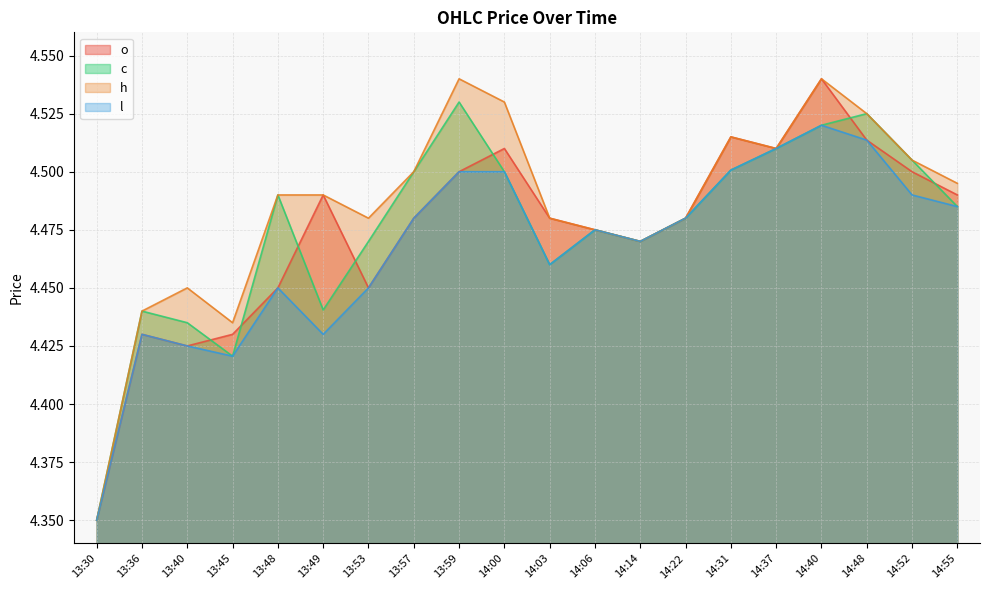

Reading right to left, what are all the values shown in this chart?

o: 14:55=4.5	14:52=4.5	14:48=4.5	14:40=4.5	14:37=4.5	14:31=4.5	14:22=4.5	14:14=4.5	14:06=4.5	14:03=4.5	14:00=4.5	13:59=4.5	13:57=4.5	13:53=4.5	13:49=4.5	13:48=4.5	13:45=4.4	13:40=4.4	13:36=4.4	13:30=4.3
c: 14:55=4.5	14:52=4.5	14:48=4.5	14:40=4.5	14:37=4.5	14:31=4.5	14:22=4.5	14:14=4.5	14:06=4.5	14:03=4.5	14:00=4.5	13:59=4.5	13:57=4.5	13:53=4.5	13:49=4.4	13:48=4.5	13:45=4.4	13:40=4.4	13:36=4.4	13:30=4.3
h: 14:55=4.5	14:52=4.5	14:48=4.5	14:40=4.5	14:37=4.5	14:31=4.5	14:22=4.5	14:14=4.5	14:06=4.5	14:03=4.5	14:00=4.5	13:59=4.5	13:57=4.5	13:53=4.5	13:49=4.5	13:48=4.5	13:45=4.4	13:40=4.5	13:36=4.4	13:30=4.3
l: 14:55=4.5	14:52=4.5	14:48=4.5	14:40=4.5	14:37=4.5	14:31=4.5	14:22=4.5	14:14=4.5	14:06=4.5	14:03=4.5	14:00=4.5	13:59=4.5	13:57=4.5	13:53=4.5	13:49=4.4	13:48=4.5	13:45=4.4	13:40=4.4	13:36=4.4	13:30=4.3